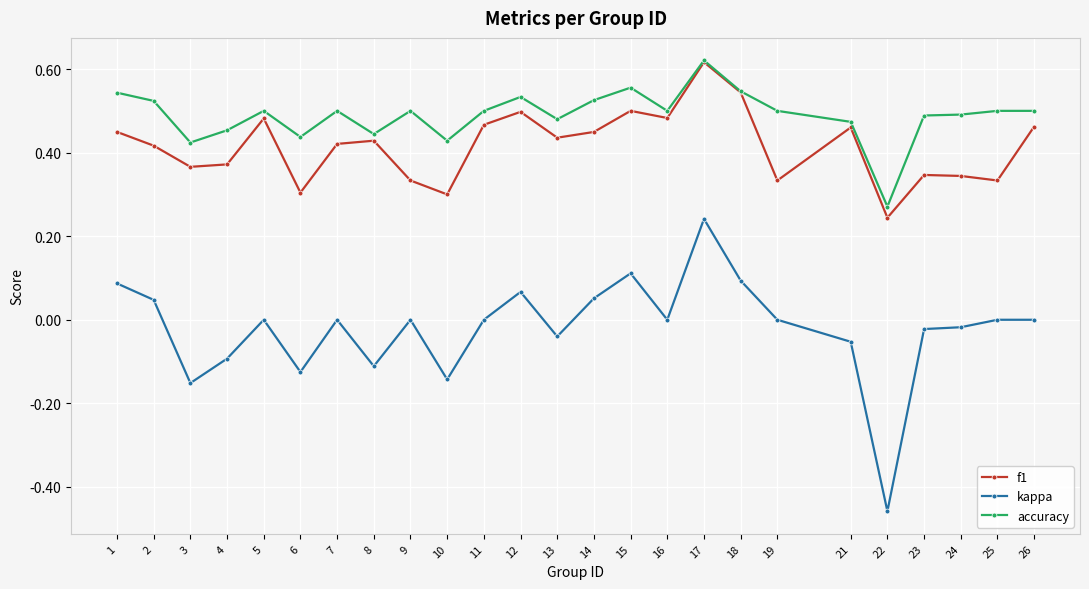

At which label is f1 closest to 0?

22